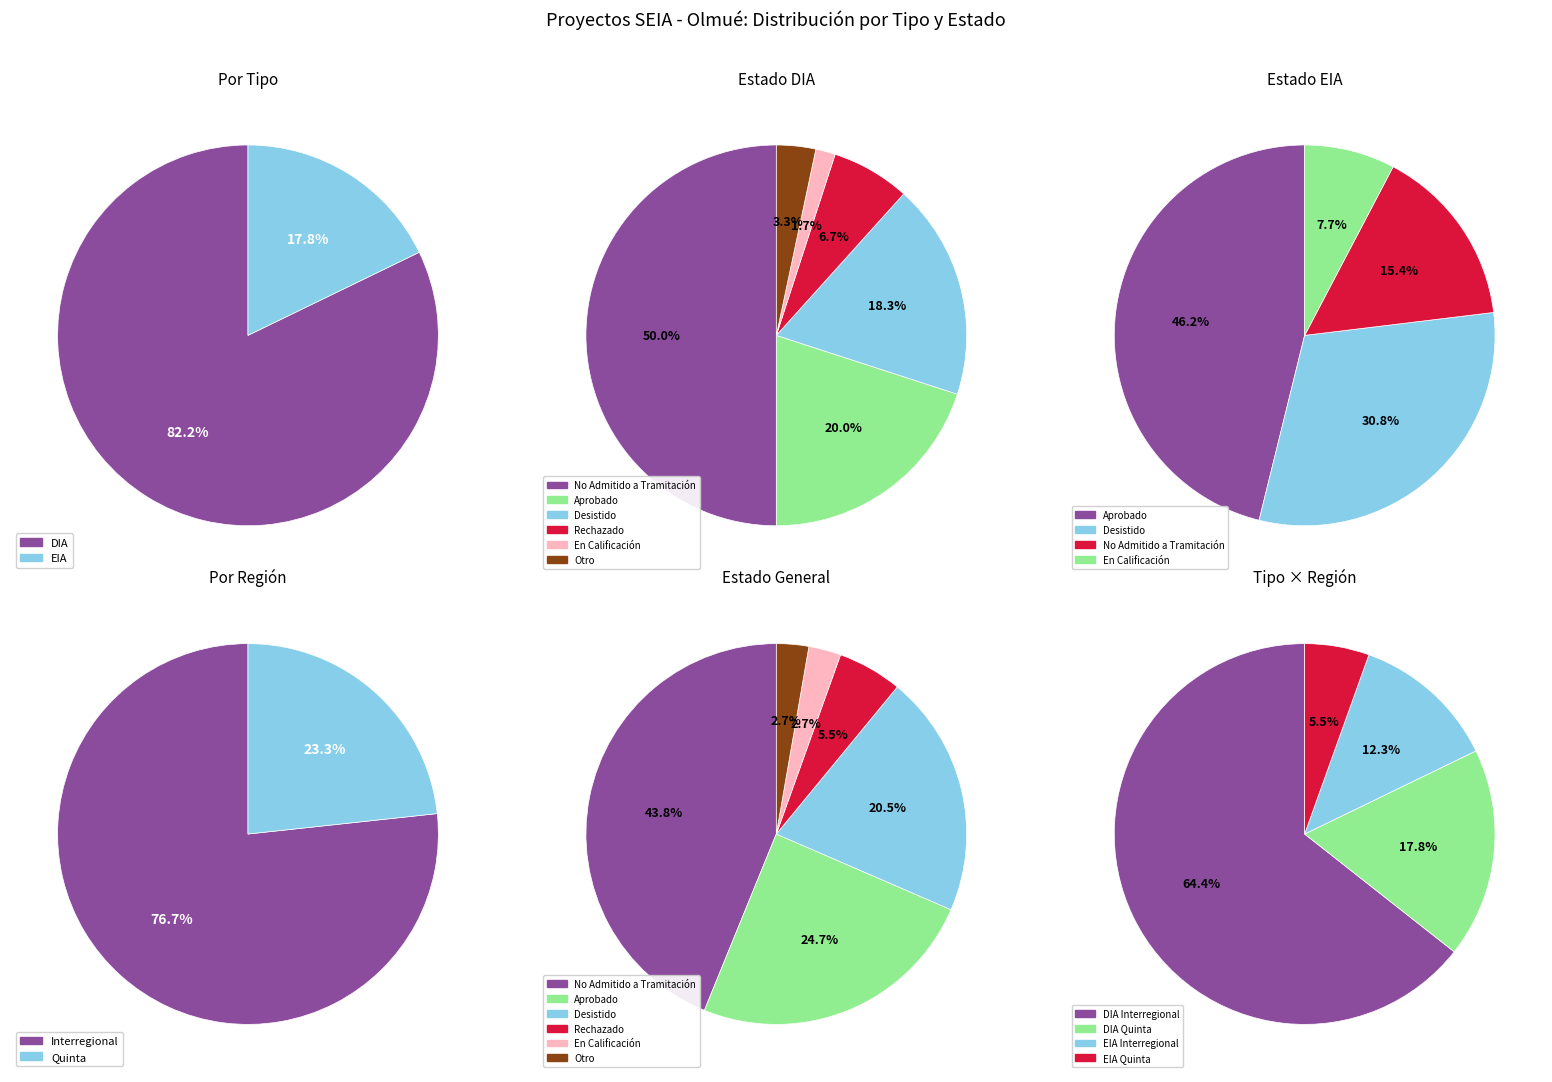

The DIA slice represents 82% of the pie. True or false?

True